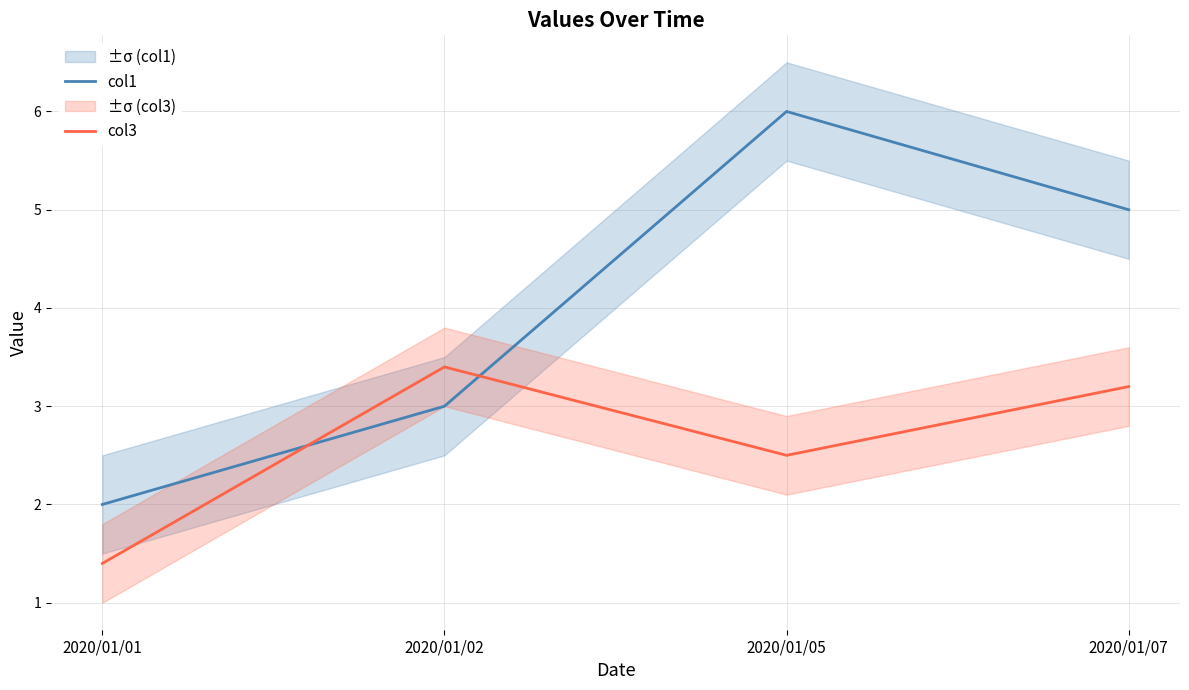

What is the lowest value of the col1 series?

2.0